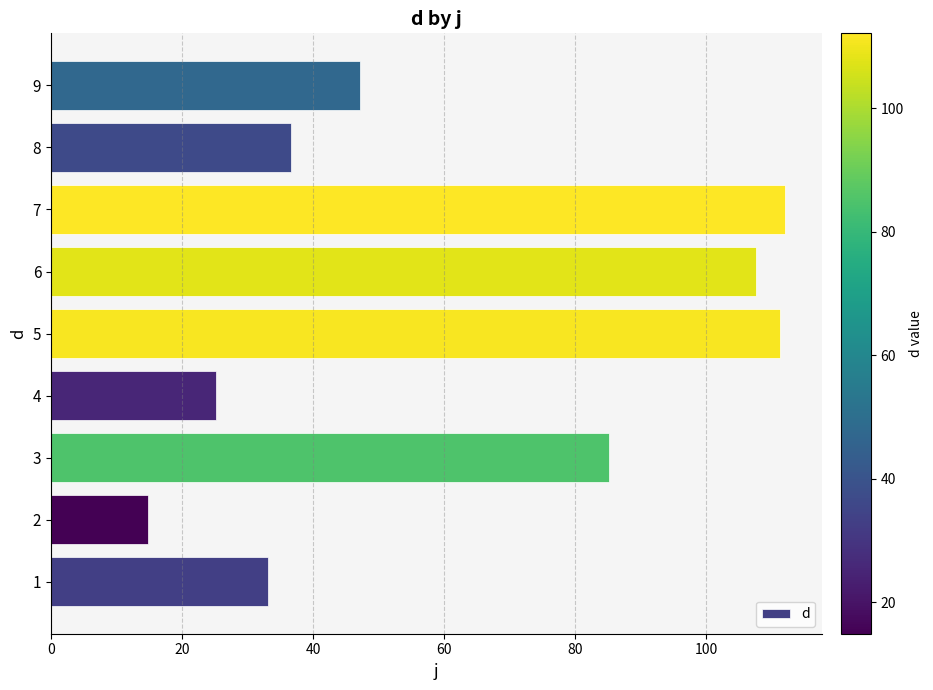

Reading bottom to top, extract all data points from this chart.

1=33.1	2=14.9	3=85.1	4=25.2	5=111.3	6=107.6	7=112.1	8=36.6	9=47.2